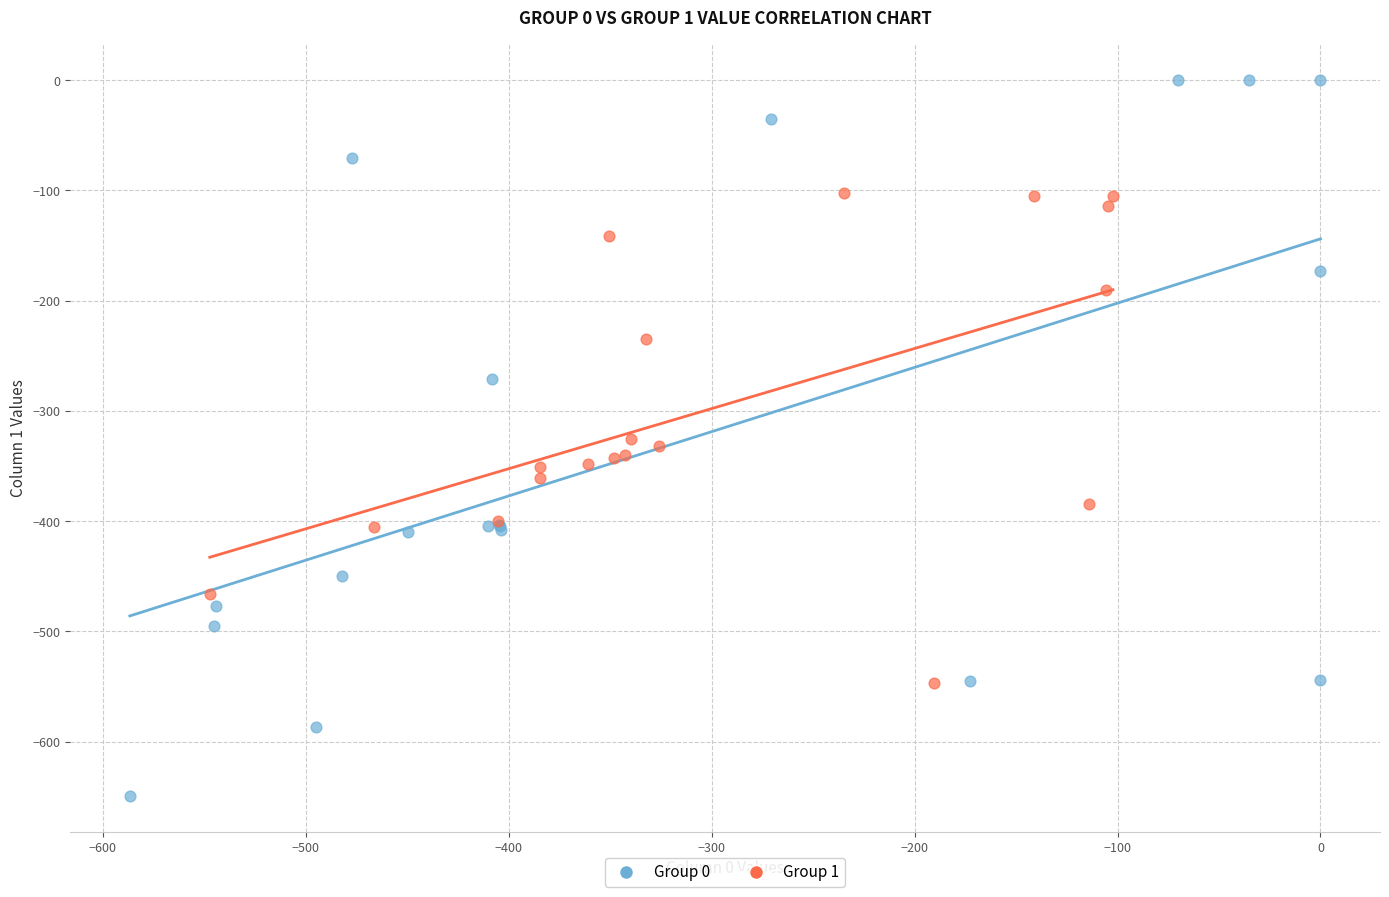

Which series reaches the maximum Y coordinate?

Group 0